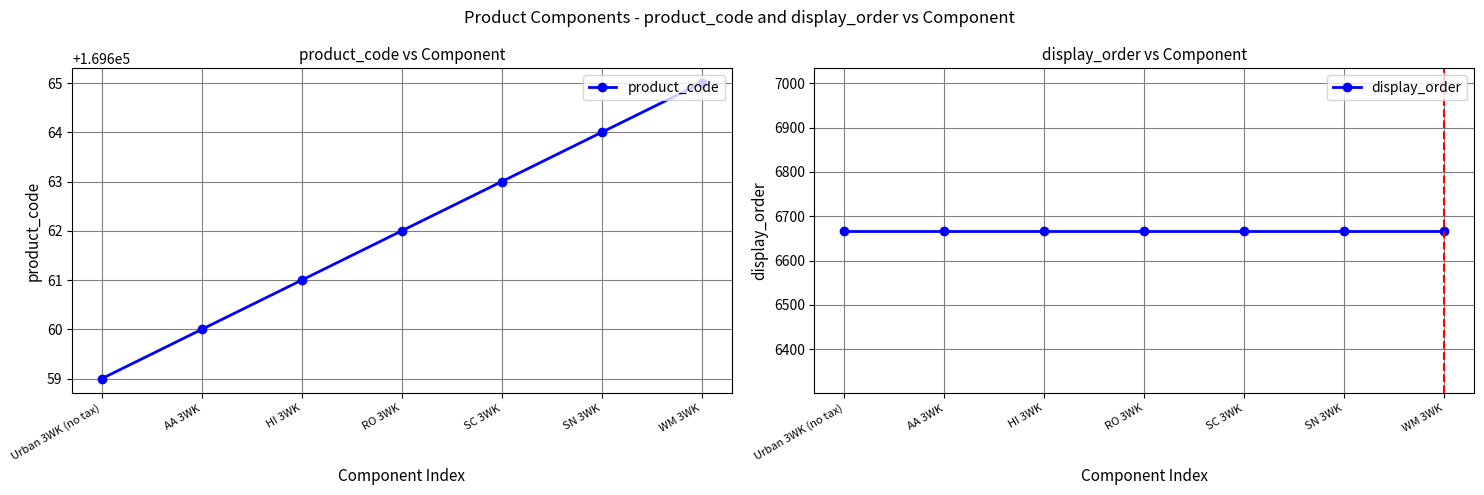

Rank the series at SN 3WK from highest to lowest value.

product_code, display_order